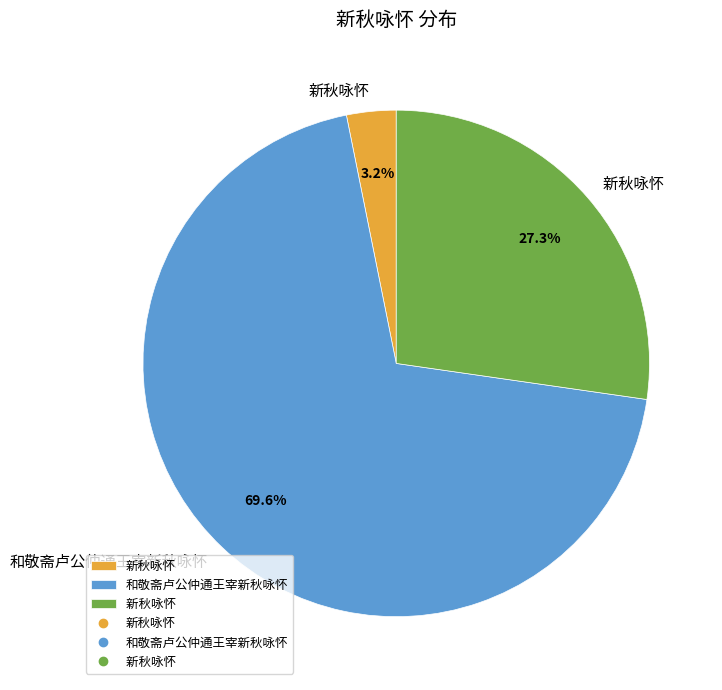

Is there any slice that represents more than half of the pie?

Yes